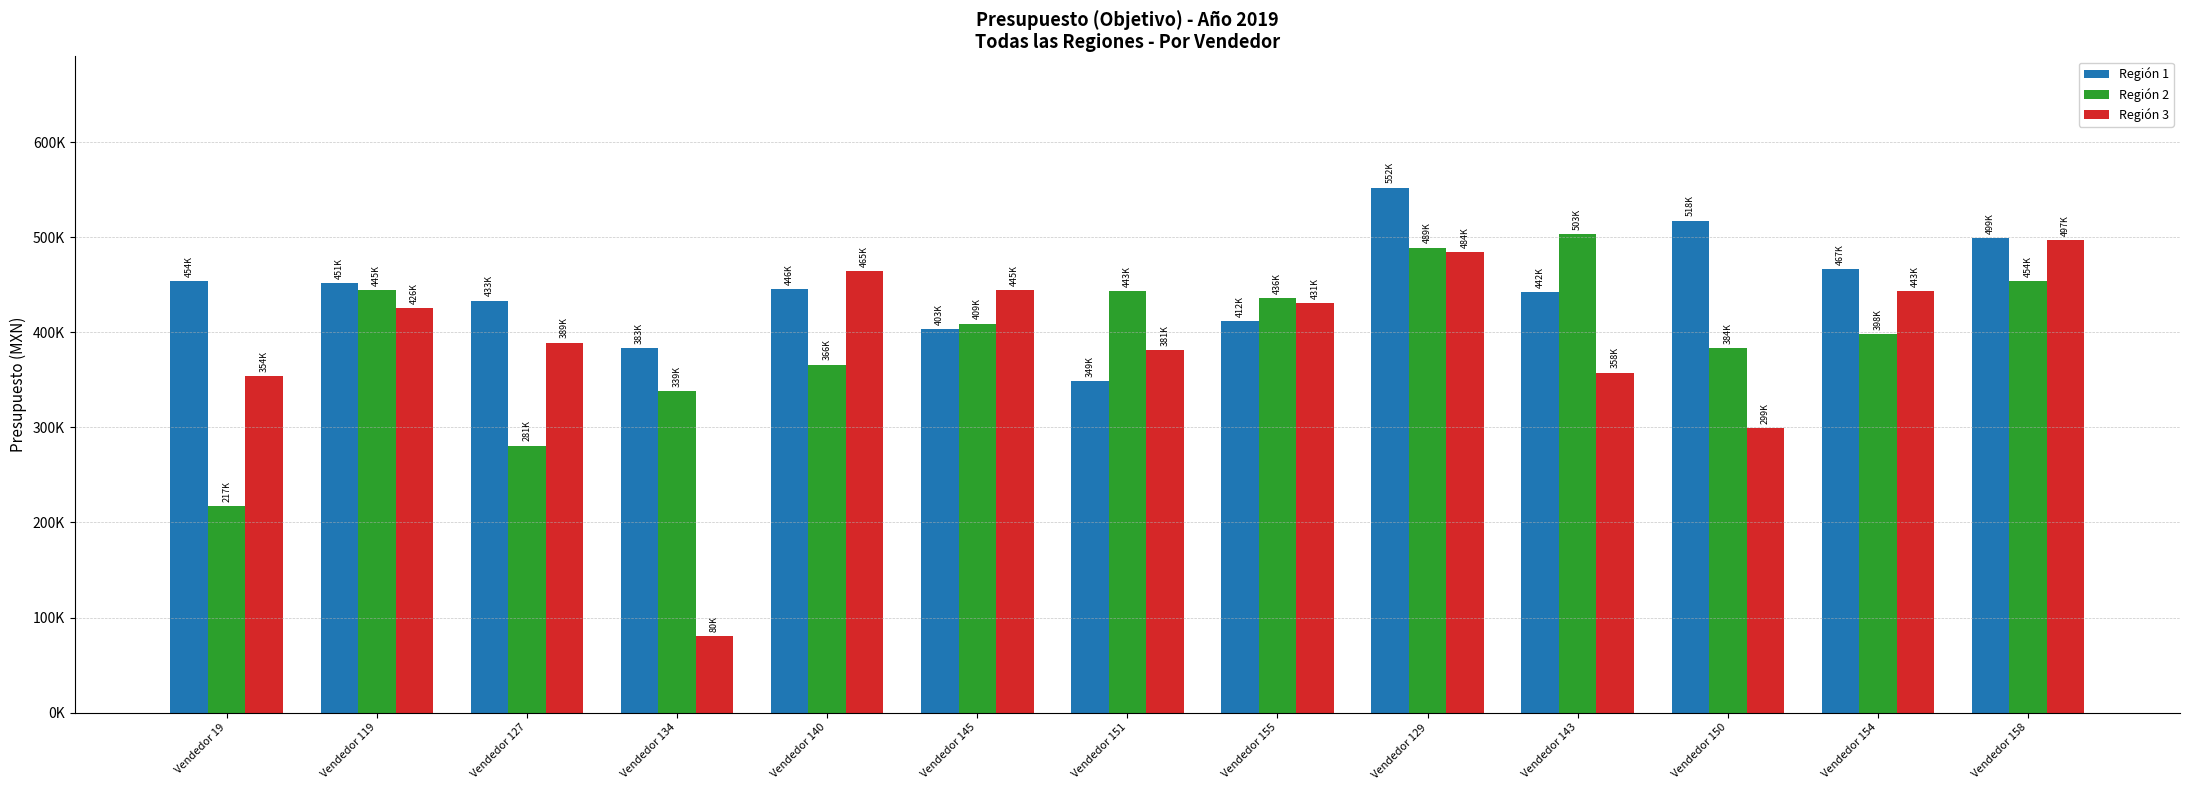

Which label corresponds to the smallest value in the chart?

Vendedor 134